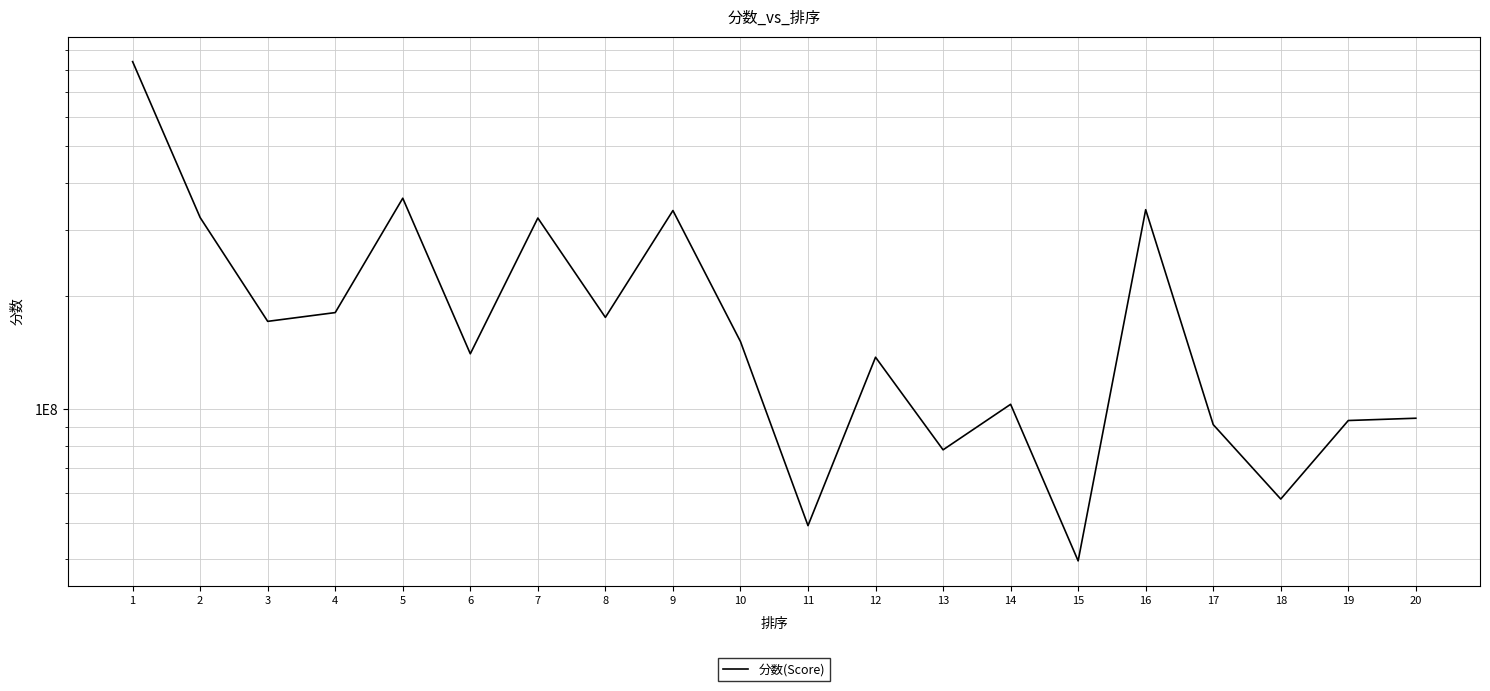

What is the difference between the values at 6 and 10?

10950037